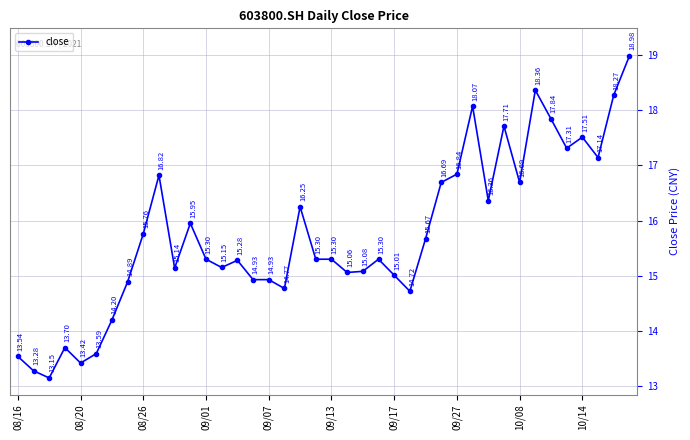

What is the average value?

15.7